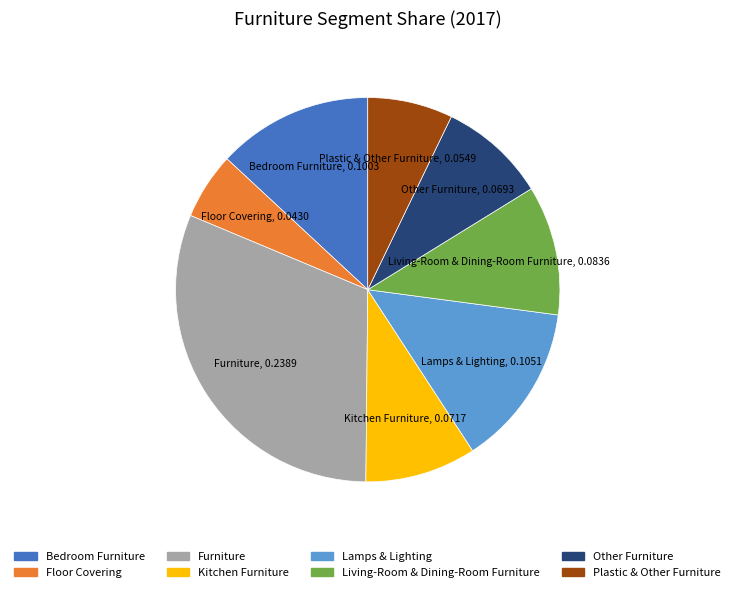

How many slices are in this pie chart?

8